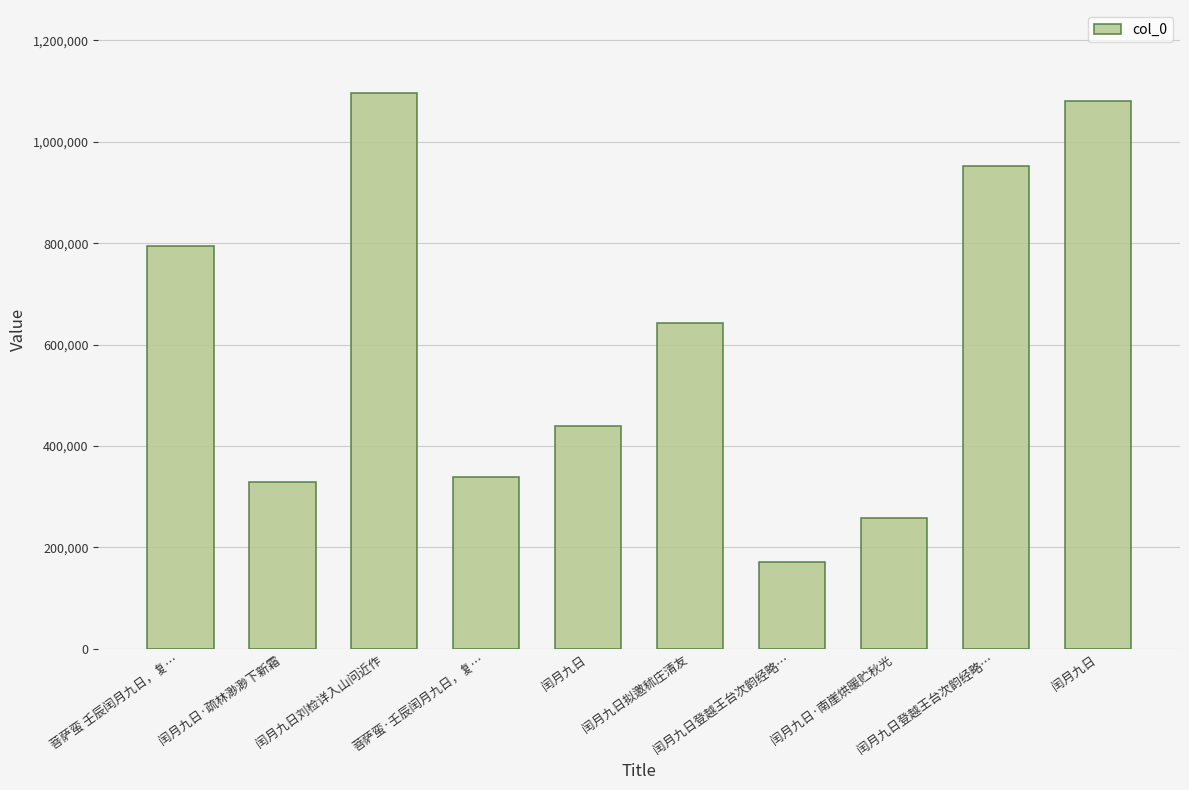

What value does the data have at 闰月九日拟邀秫庄清友?

643039